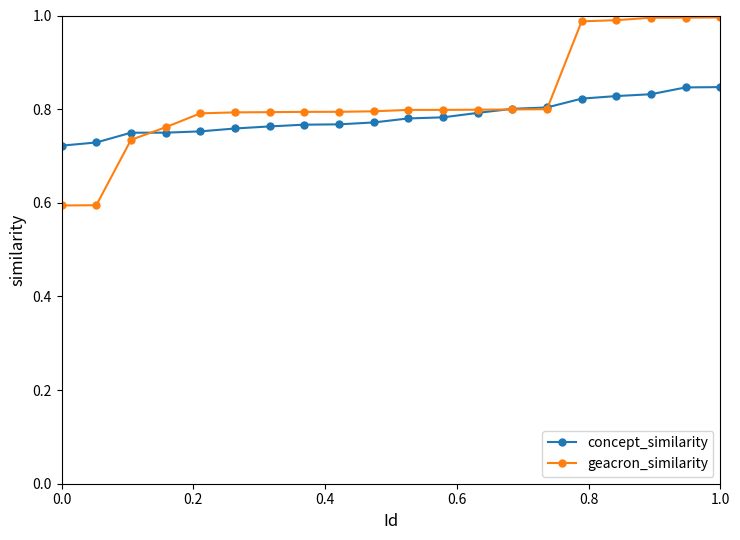

At how many categories does at least one series exceed 0?

20